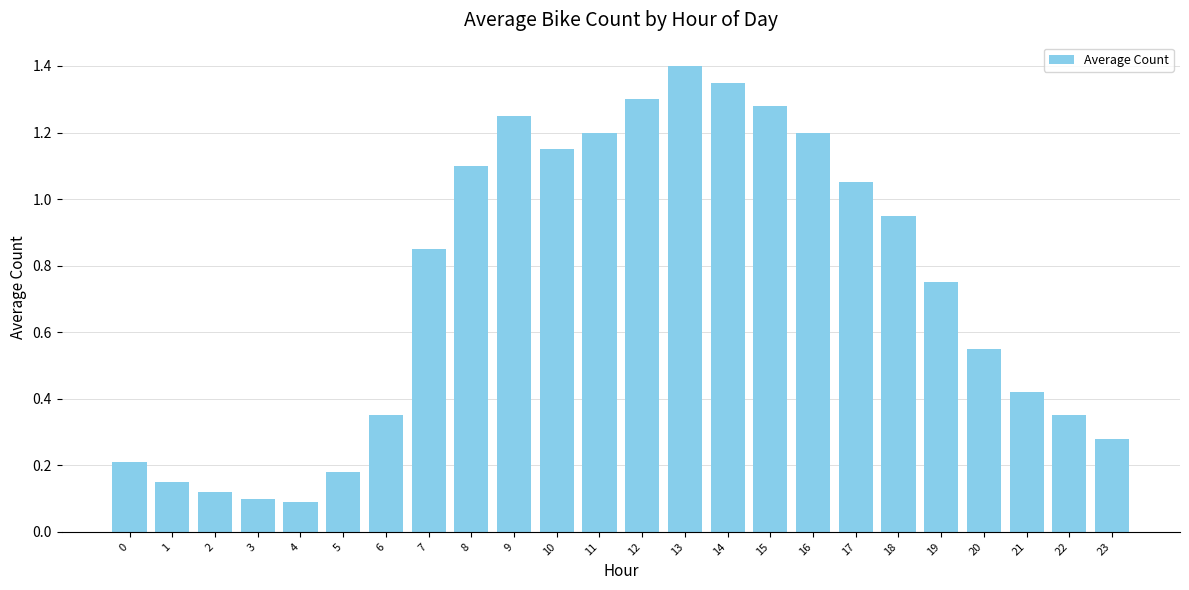

What is the average value?

0.7